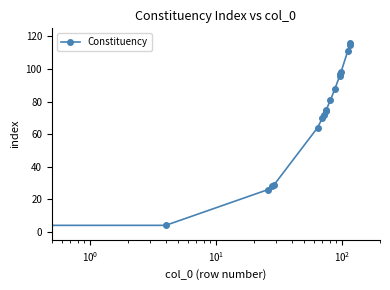

What is the difference between the maximum and second lowest values?

112